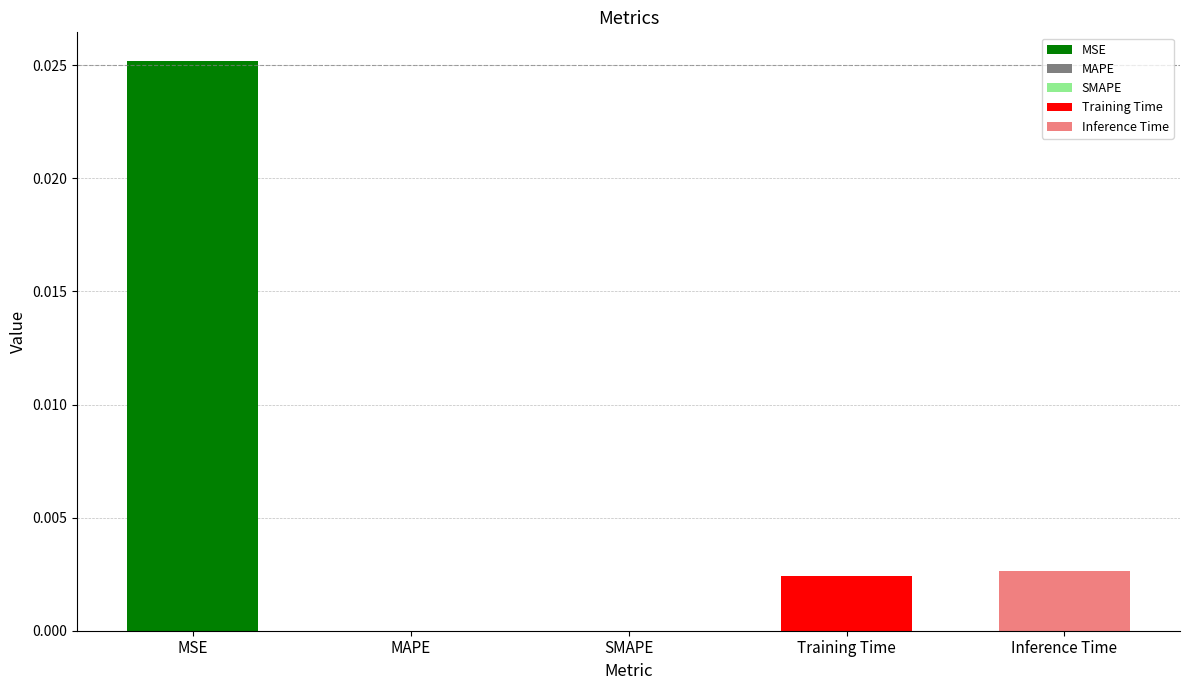

At which category does the chart reach its peak across all series?

MSE